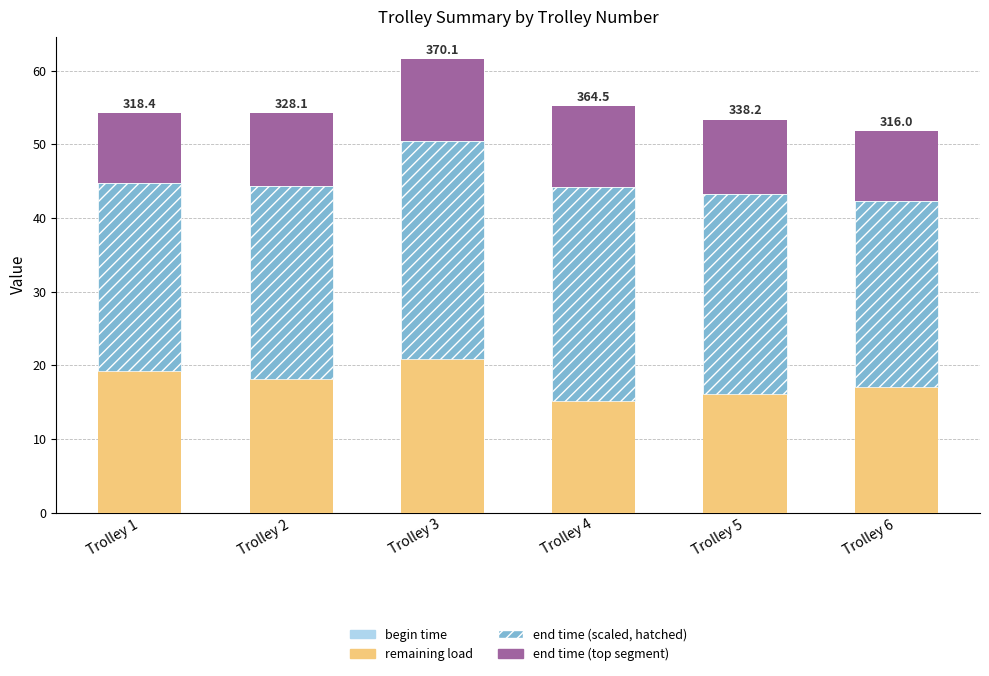

What is the total value across all series at Trolley 5?

53.4